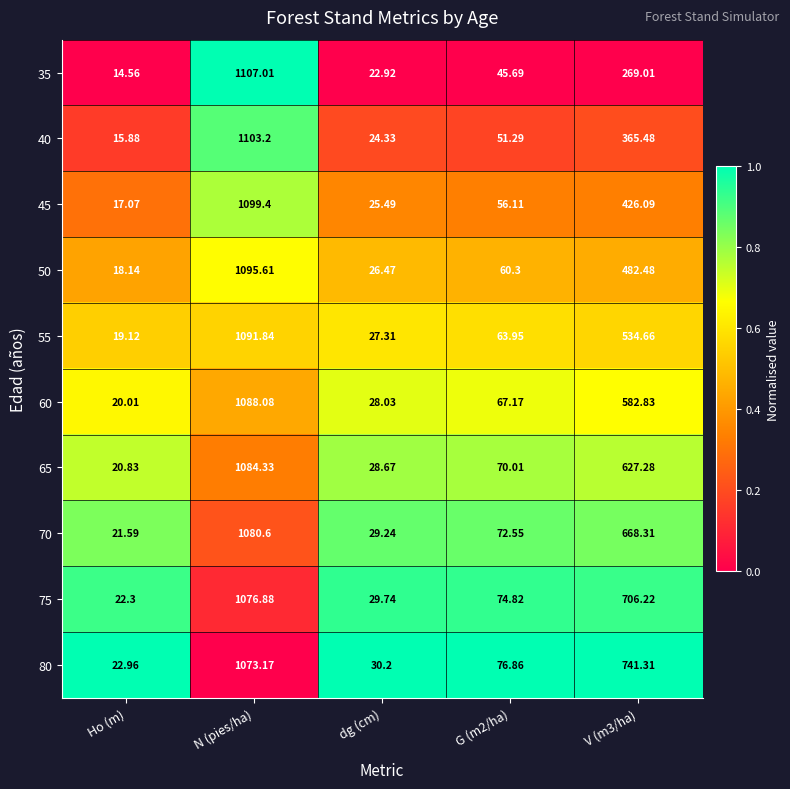

List the series in order of their peak value, highest first.

35, 40, 45, 50, 55, 60, 65, 70, 75, 80